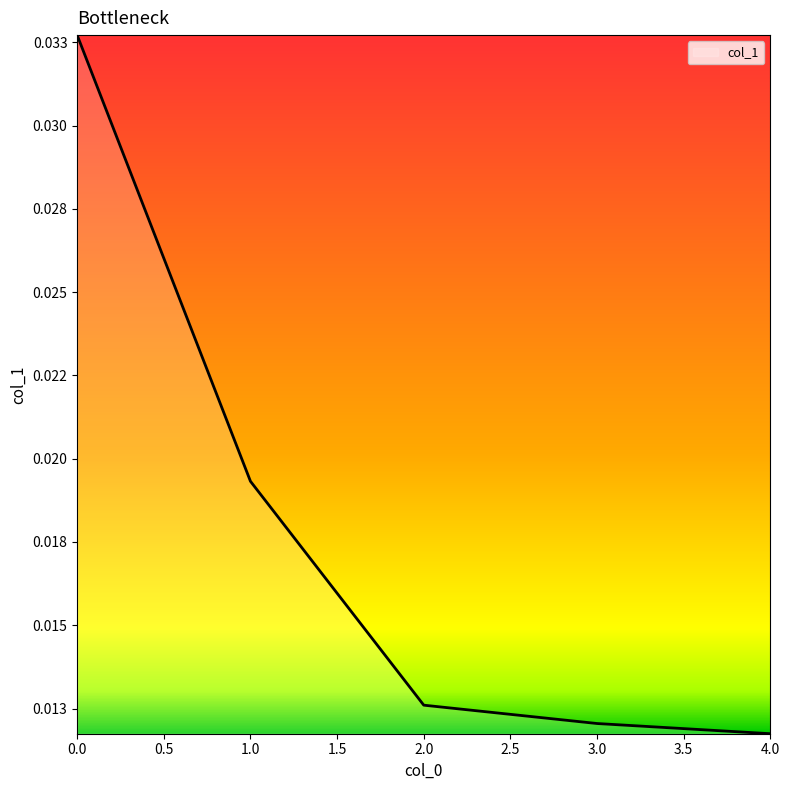

Rank the categories by value from highest to lowest.

0, 1, 2, 3, 4